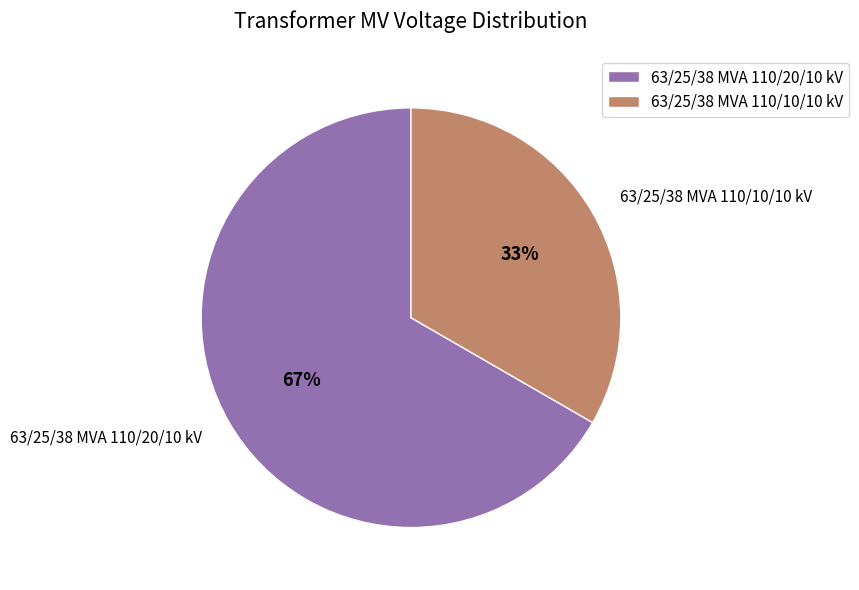

True or false: 63/25/38 MVA 110/20/10 kV accounts for 78% of the total.

False